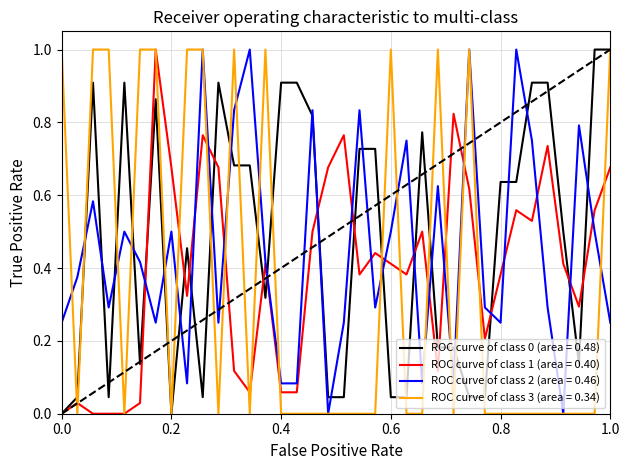

What is the highest value of the ROC curve of class 0 (area = 0.48) series?

1.0